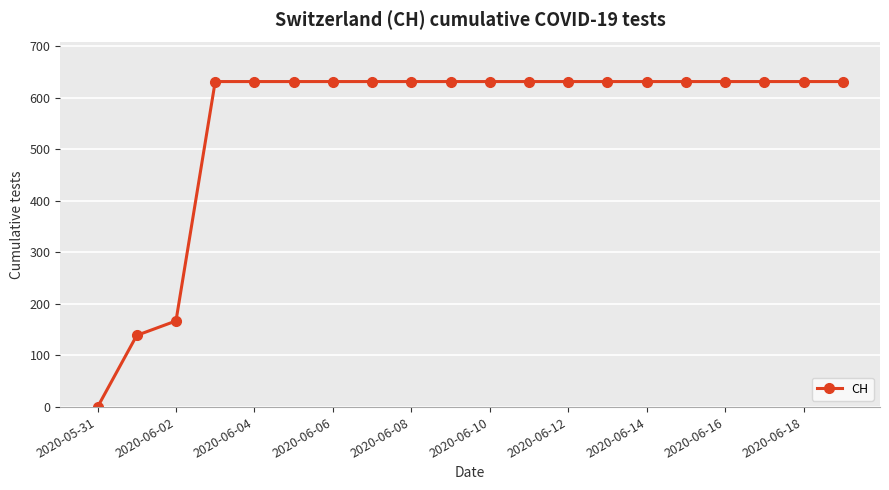

What is the average value?

552